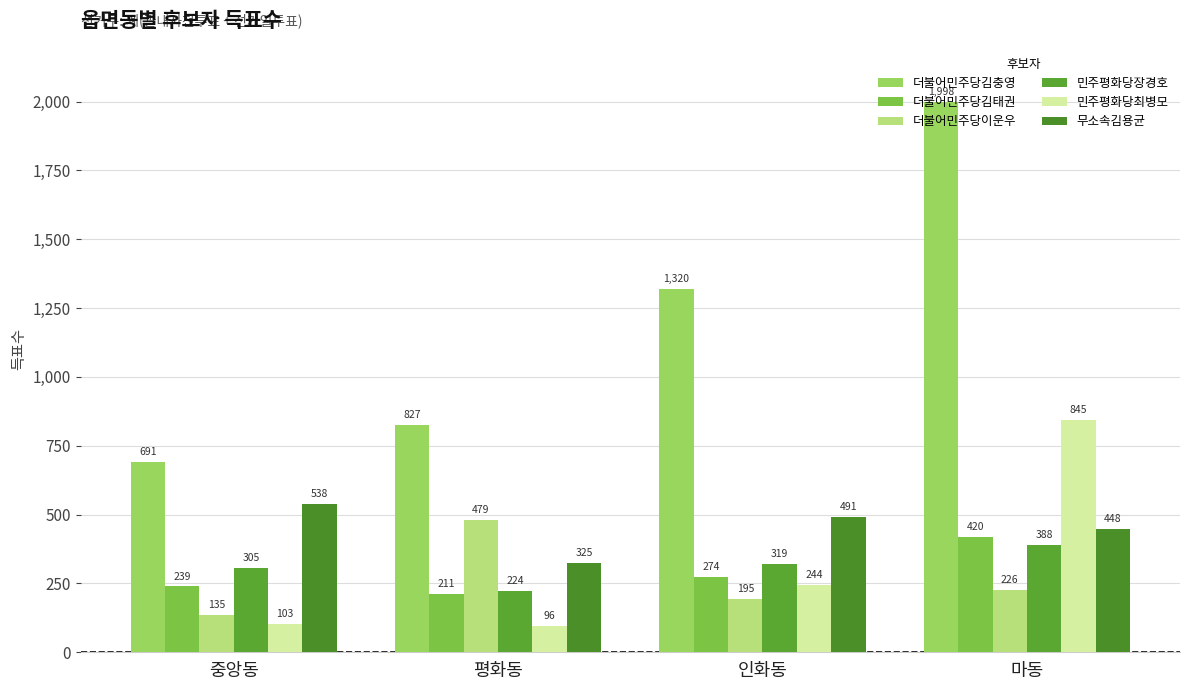

Rank the series at 평화동 from lowest to highest value.

민주평화당최병모, 더불어민주당김태권, 민주평화당장경호, 무소속김용균, 더불어민주당이운우, 더불어민주당김충영